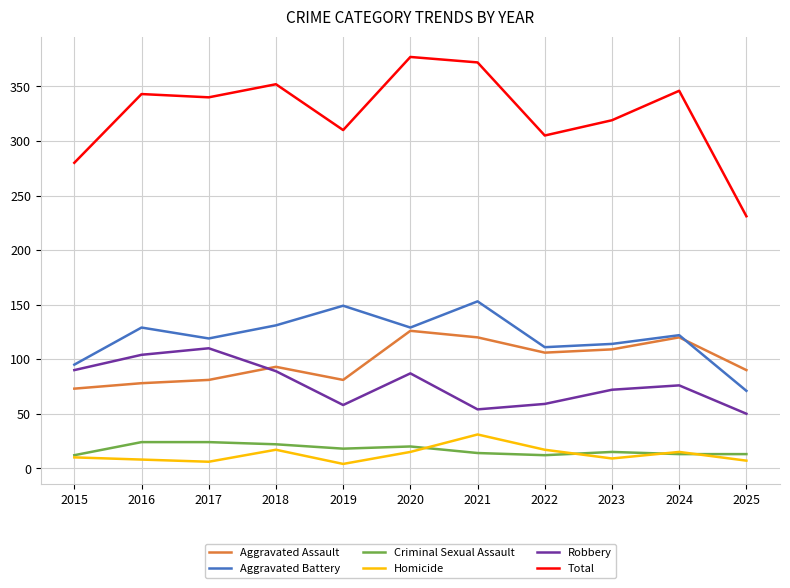

What is the sum of all Aggravated Battery values?

1323